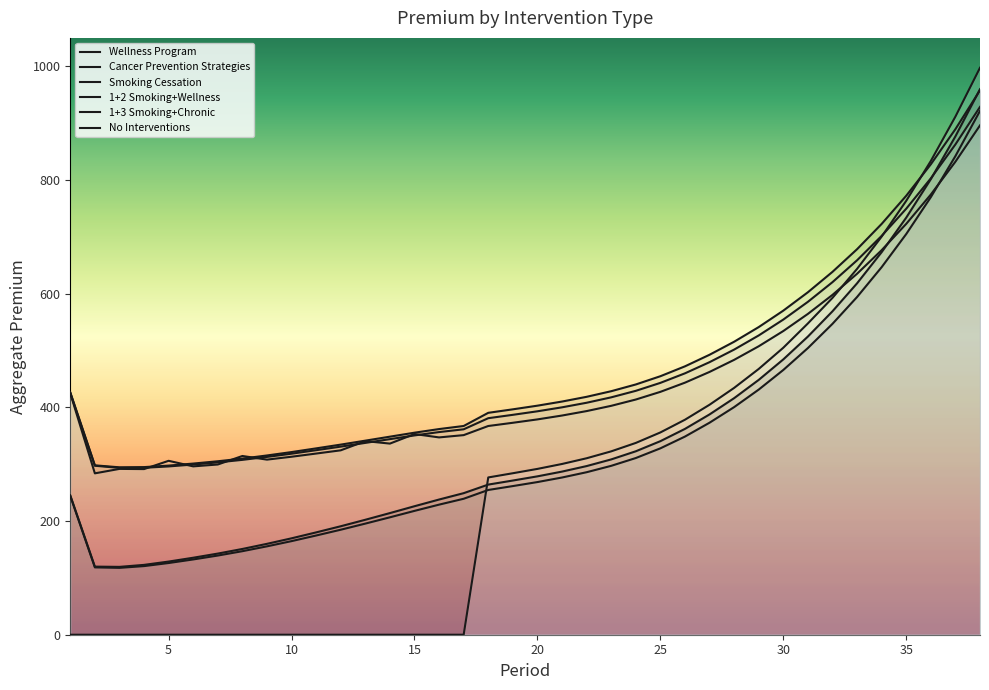

Which has a higher value, 38 or 19?

38